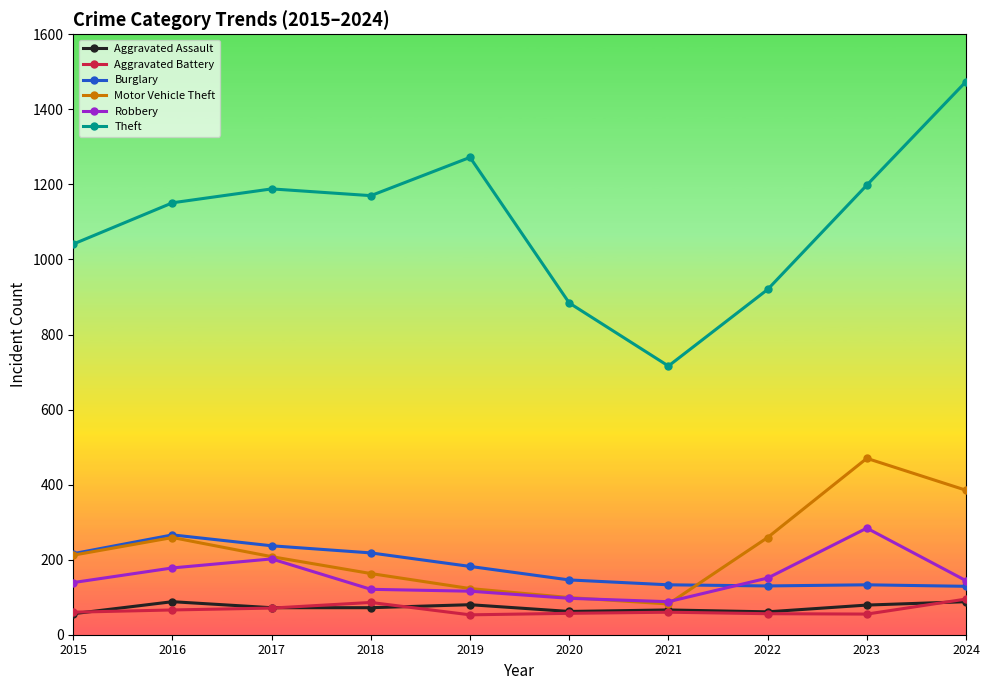

True or false: Burglary has more than 0 points higher than both neighbors.

True